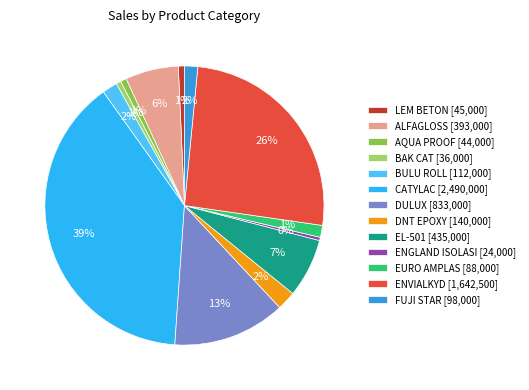

To the nearest percent, what portion does DNT EPOXY [140,000] represent?

2%